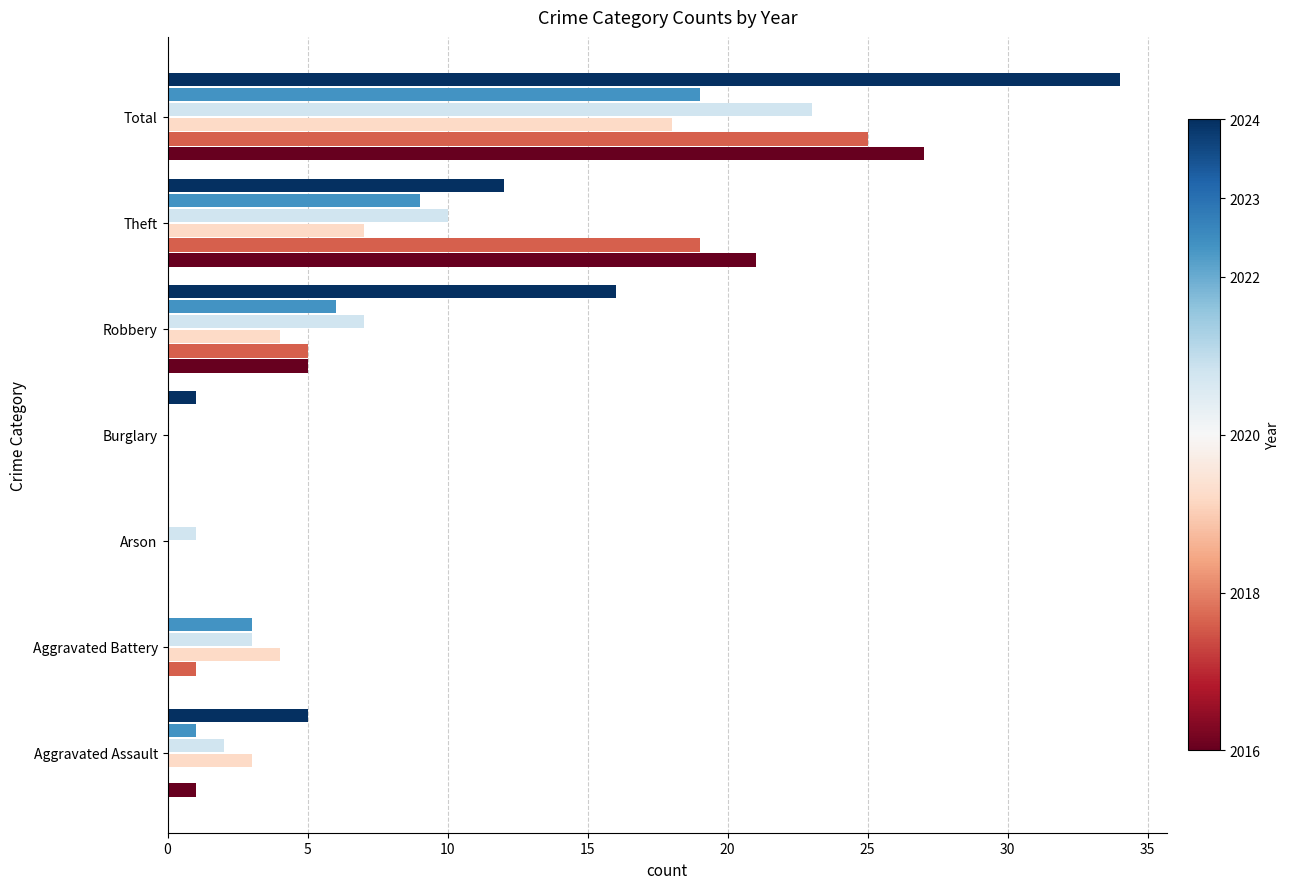

What is the total value across all series at Aggravated Assault?

12